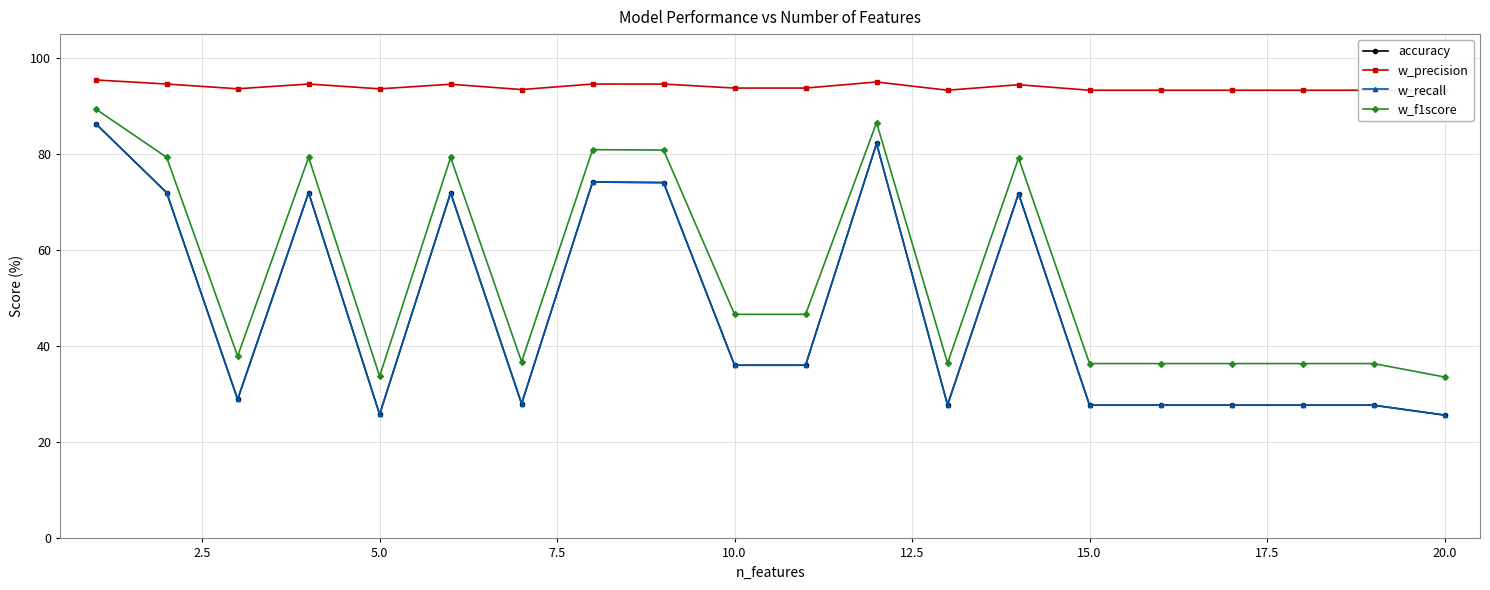

Does the chart have visible grid lines?

Yes